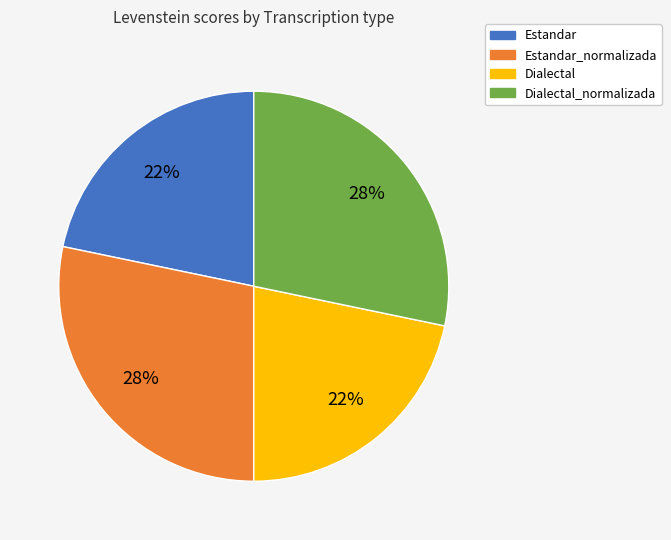

The Estandar_normalizada slice represents 28% of the pie. True or false?

True